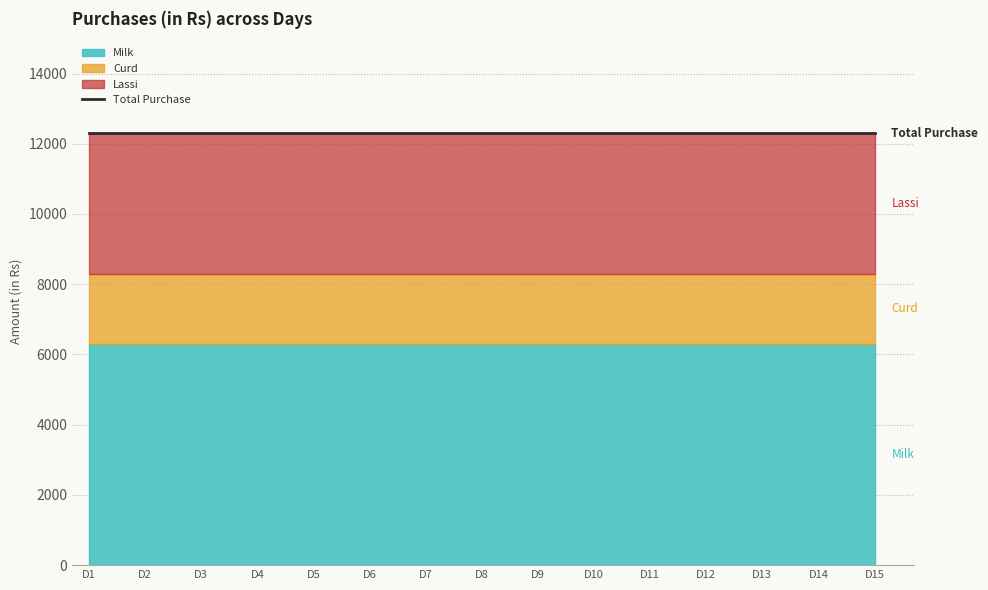

Reading left to right, extract all data points from this chart.

Milk: 6300	6300	6300	6300	6300	6300	6300	6300	6300	6300	6300	6300	6300	6300	6300
Curd: 2000	2000	2000	2000	2000	2000	2000	2000	2000	2000	2000	2000	2000	2000	2000
Lassi: 4000	4000	4000	4000	4000	4000	4000	4000	4000	4000	4000	4000	4000	4000	4000
Total Purchase: 12300	12300	12300	12300	12300	12300	12300	12300	12300	12300	12300	12300	12300	12300	12300